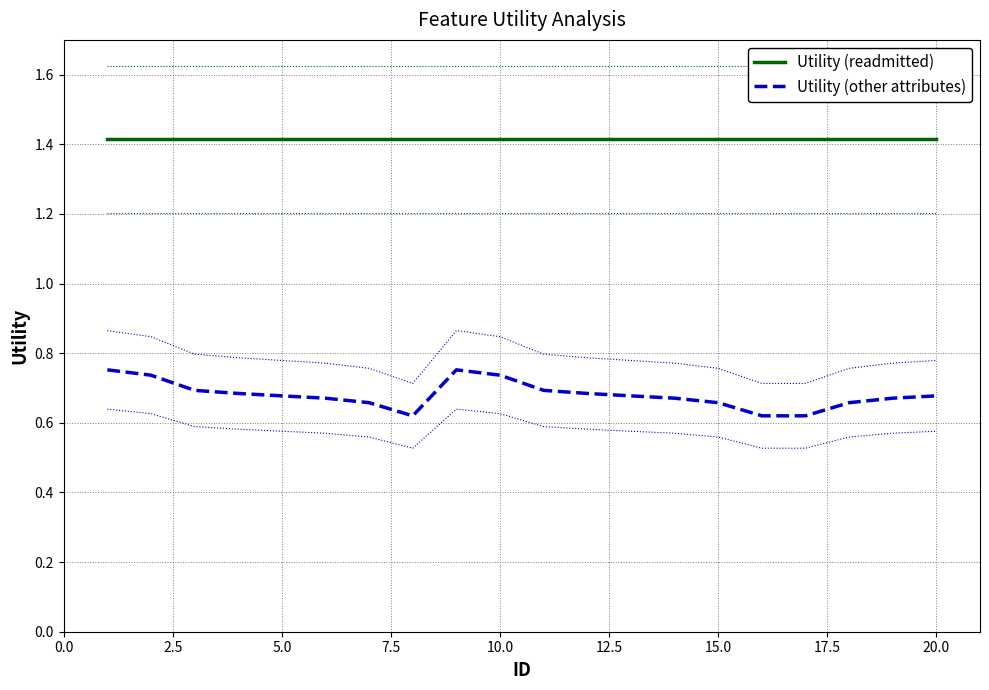

True or false: Utility (readmitted) and Utility (other attributes) cross at least once.

False